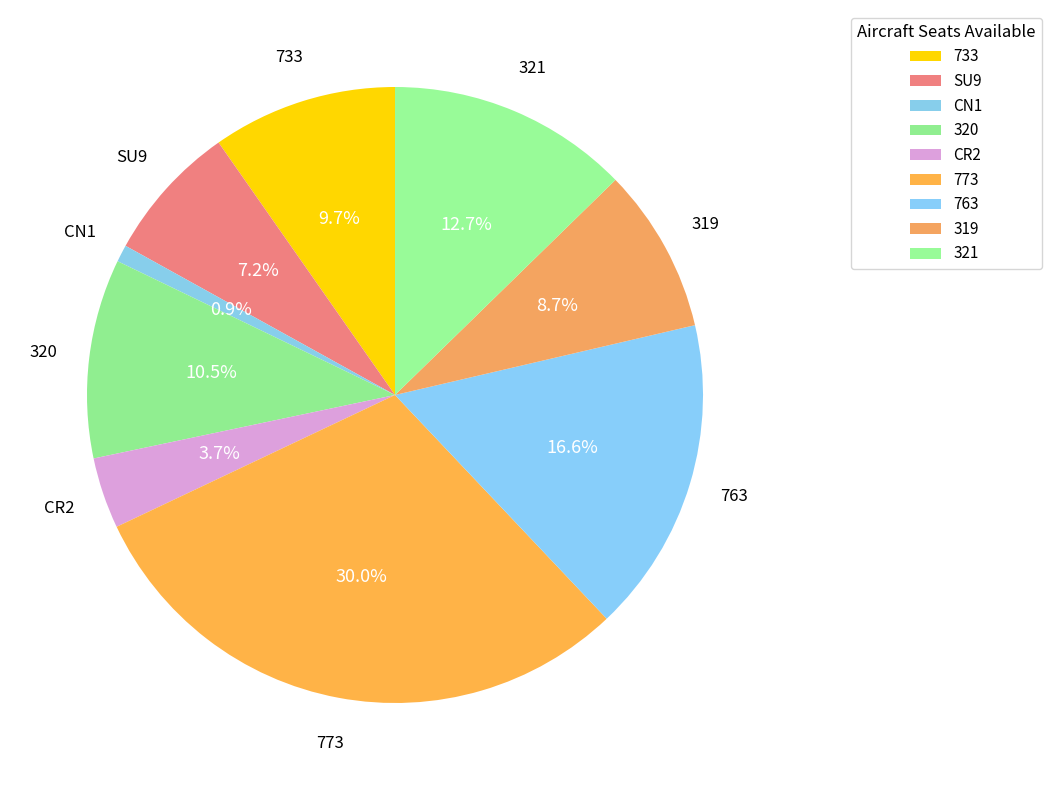

Count the number of slices in the pie.

9